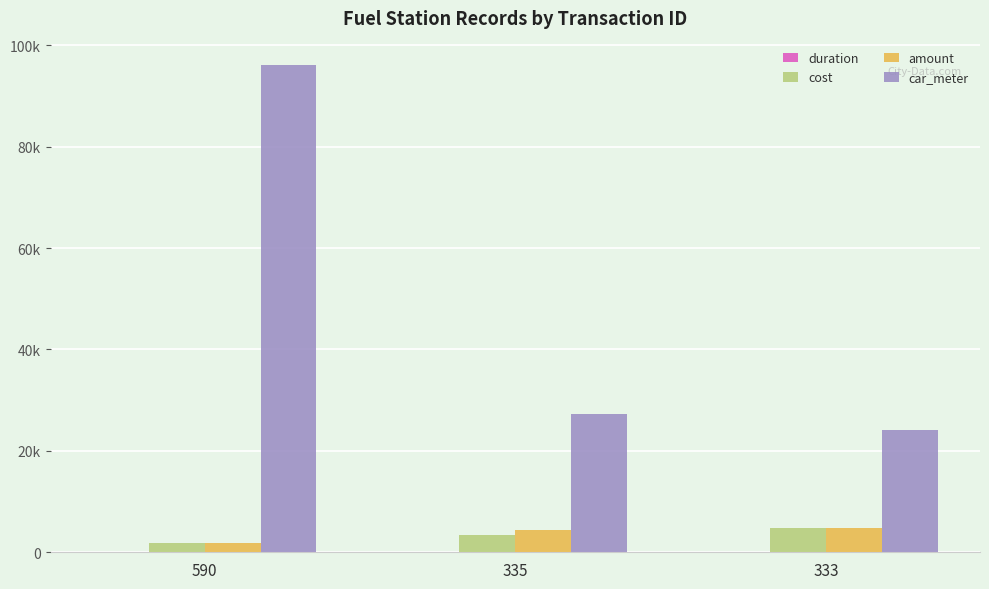

What are all the series names shown in the legend?

duration, cost, amount, car_meter